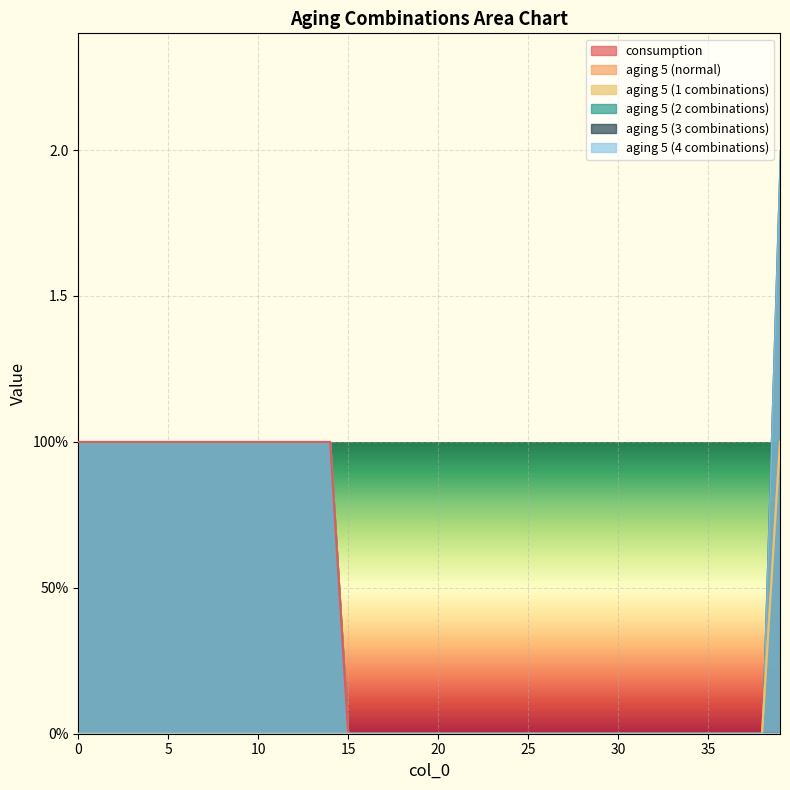

List the labels in order of aging 5 (normal) value, largest first.

39, 0, 1, 2, 3, 4, 5, 6, 7, 8, 9, 10, 11, 12, 13, 14, 15, 16, 17, 18, 19, 20, 21, 22, 23, 24, 25, 26, 27, 28, 29, 30, 31, 32, 33, 34, 35, 36, 37, 38